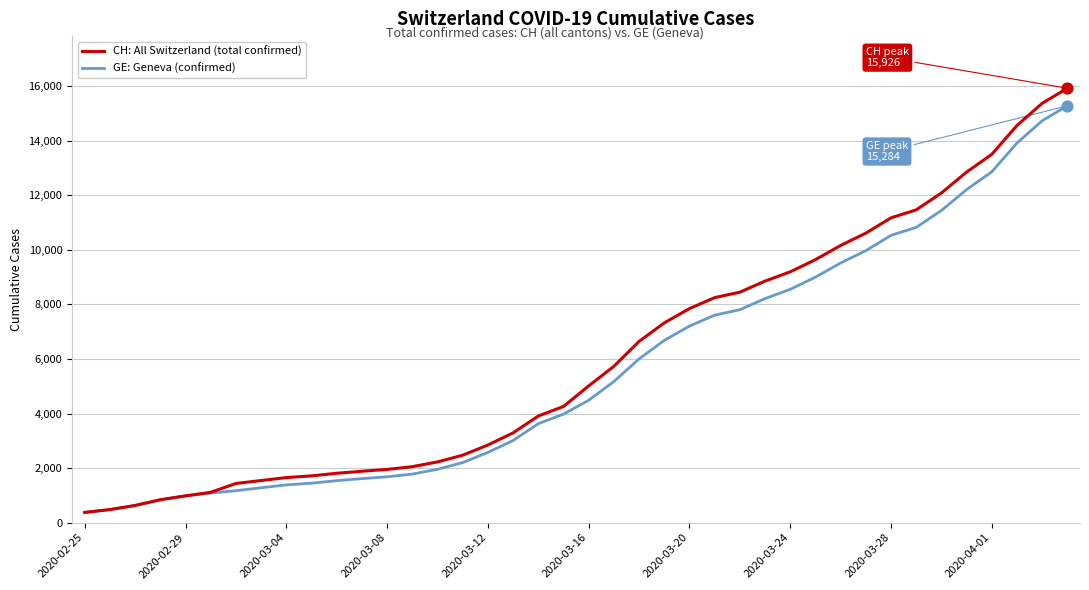

What is the smallest value displayed?

375